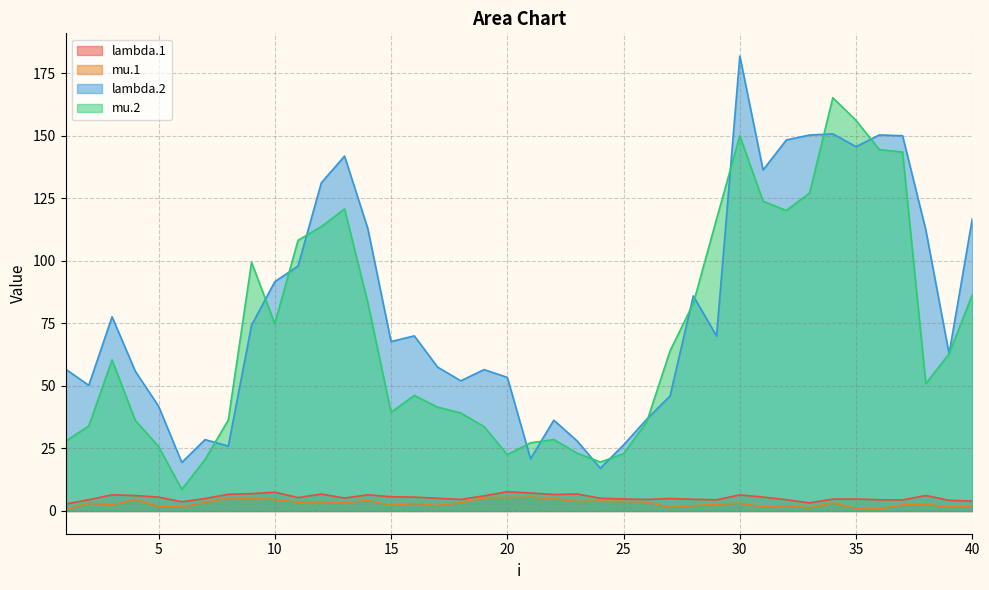

Is the value of lambda.2 at 24 greater than the value of lambda.1 at 13?

Yes